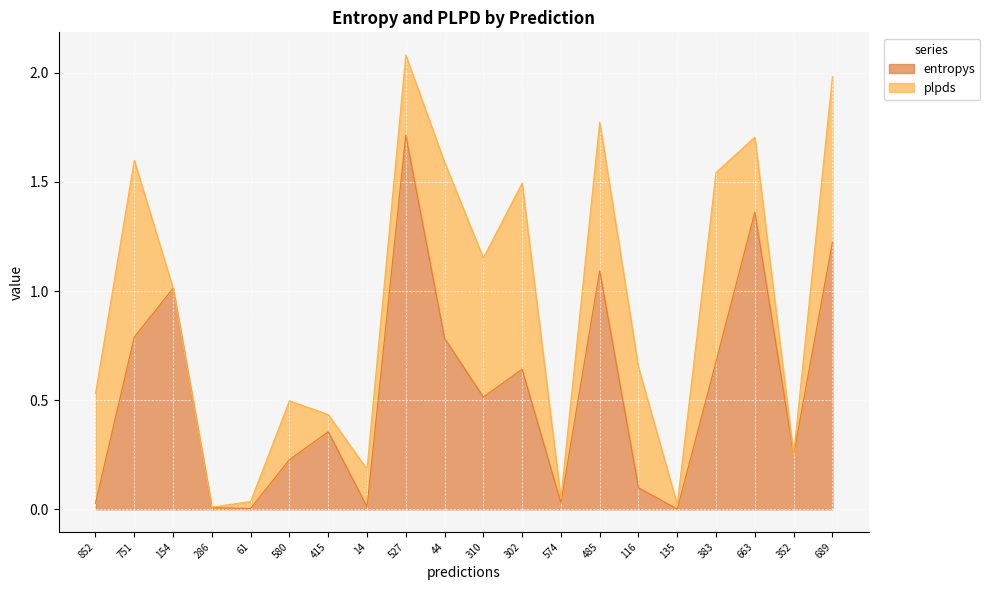

True or false: the data has more than 2 interior local peaks.

True